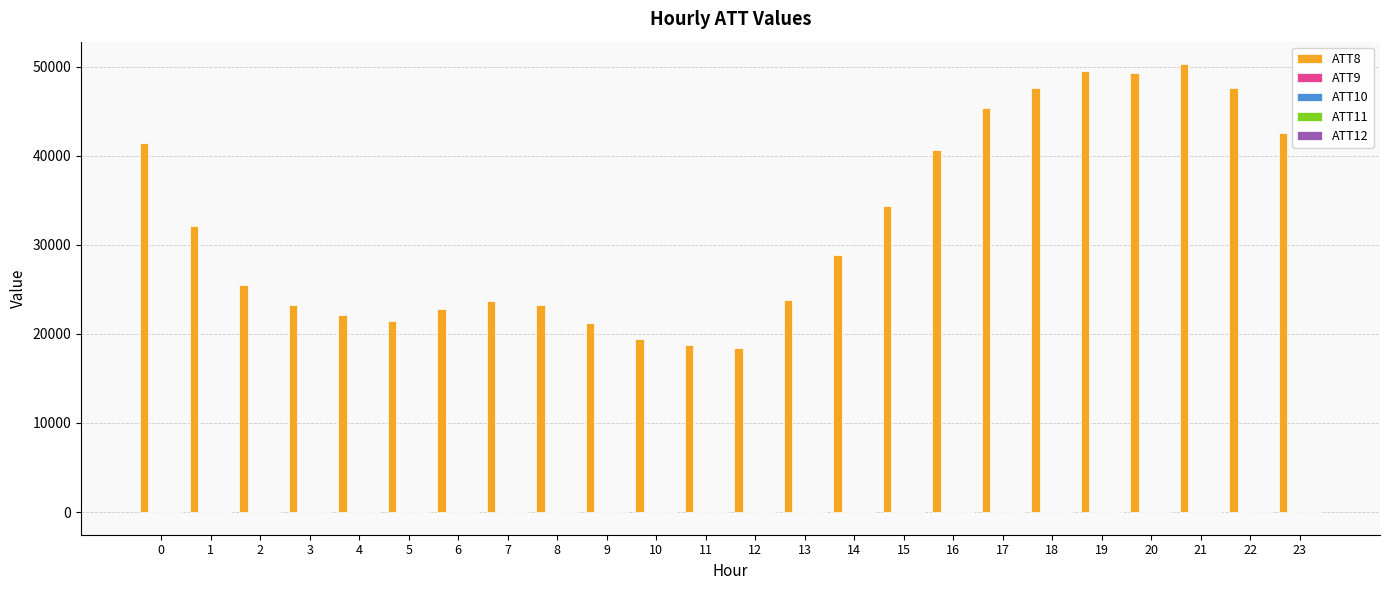

The value of ATT8 at 2 is 25500.0. True or false?

True